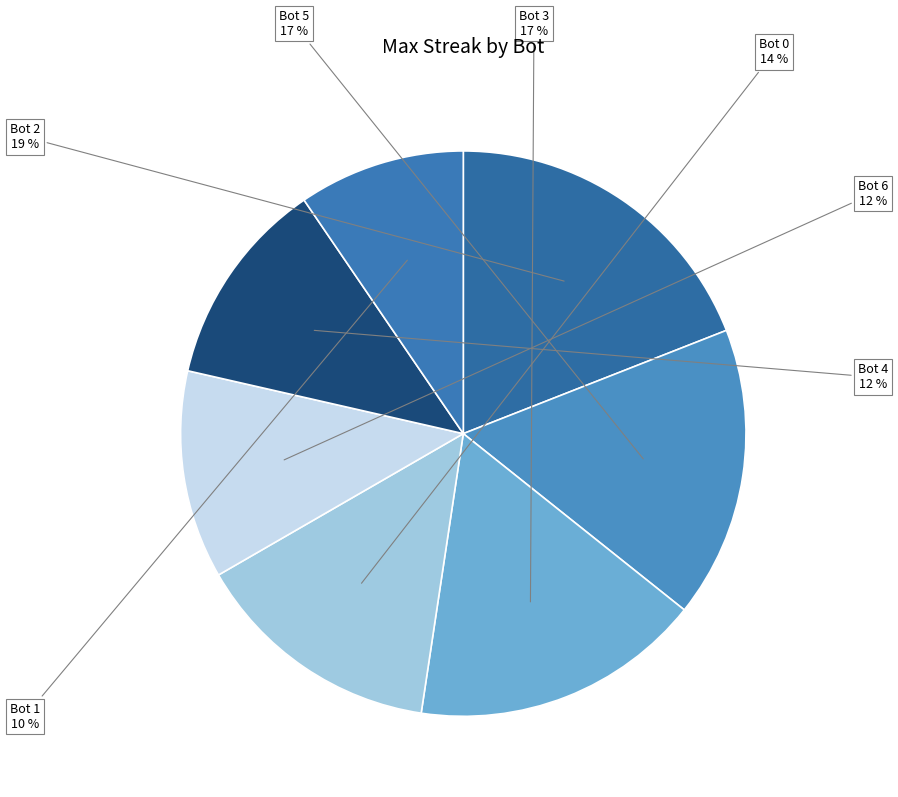

What percentage is the Bot 2 slice, to the nearest percent?

19%